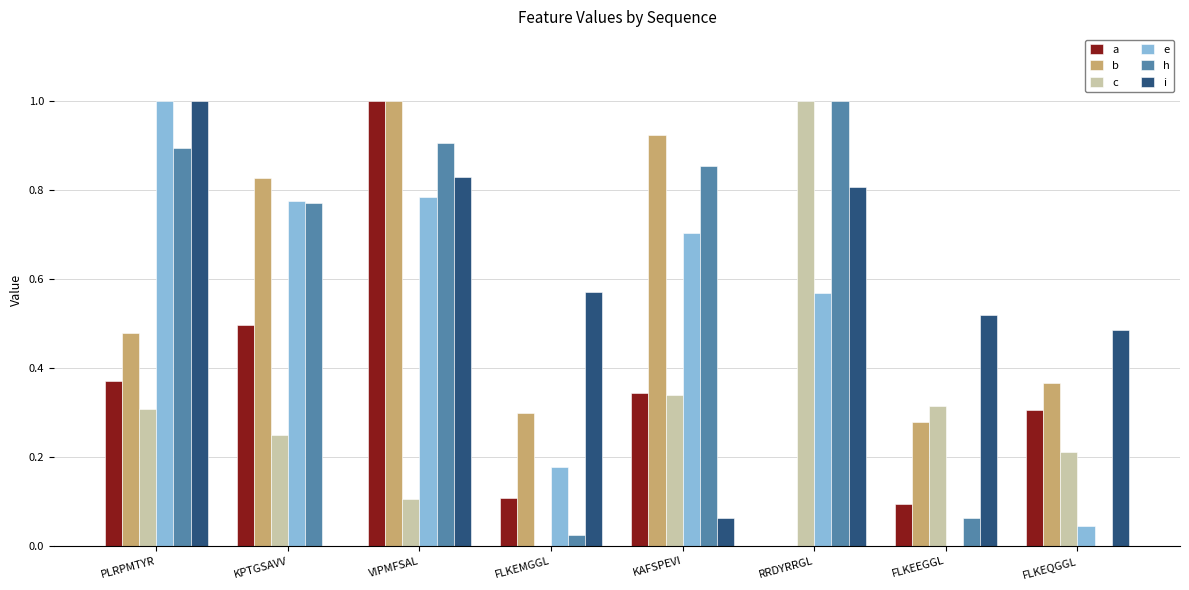

The value of b at RRDYRRGL is 0.4. True or false?

False